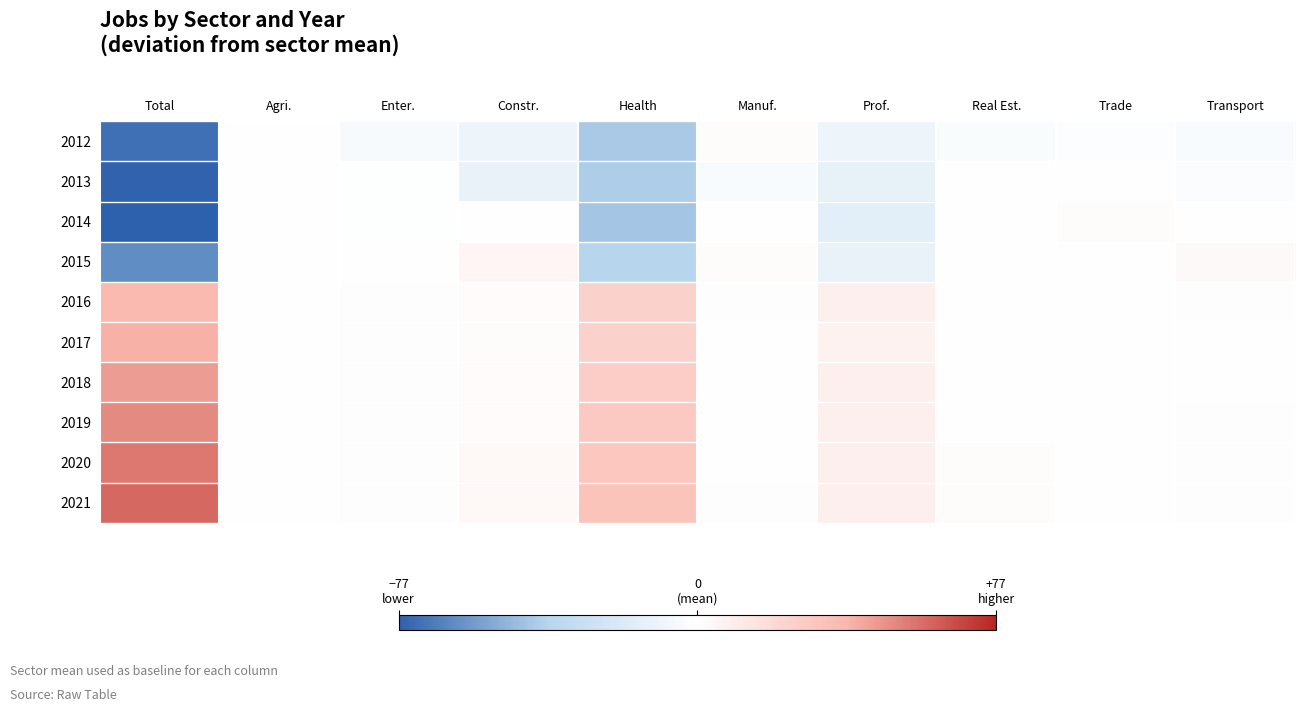

Which category has the highest value across all series?

Total